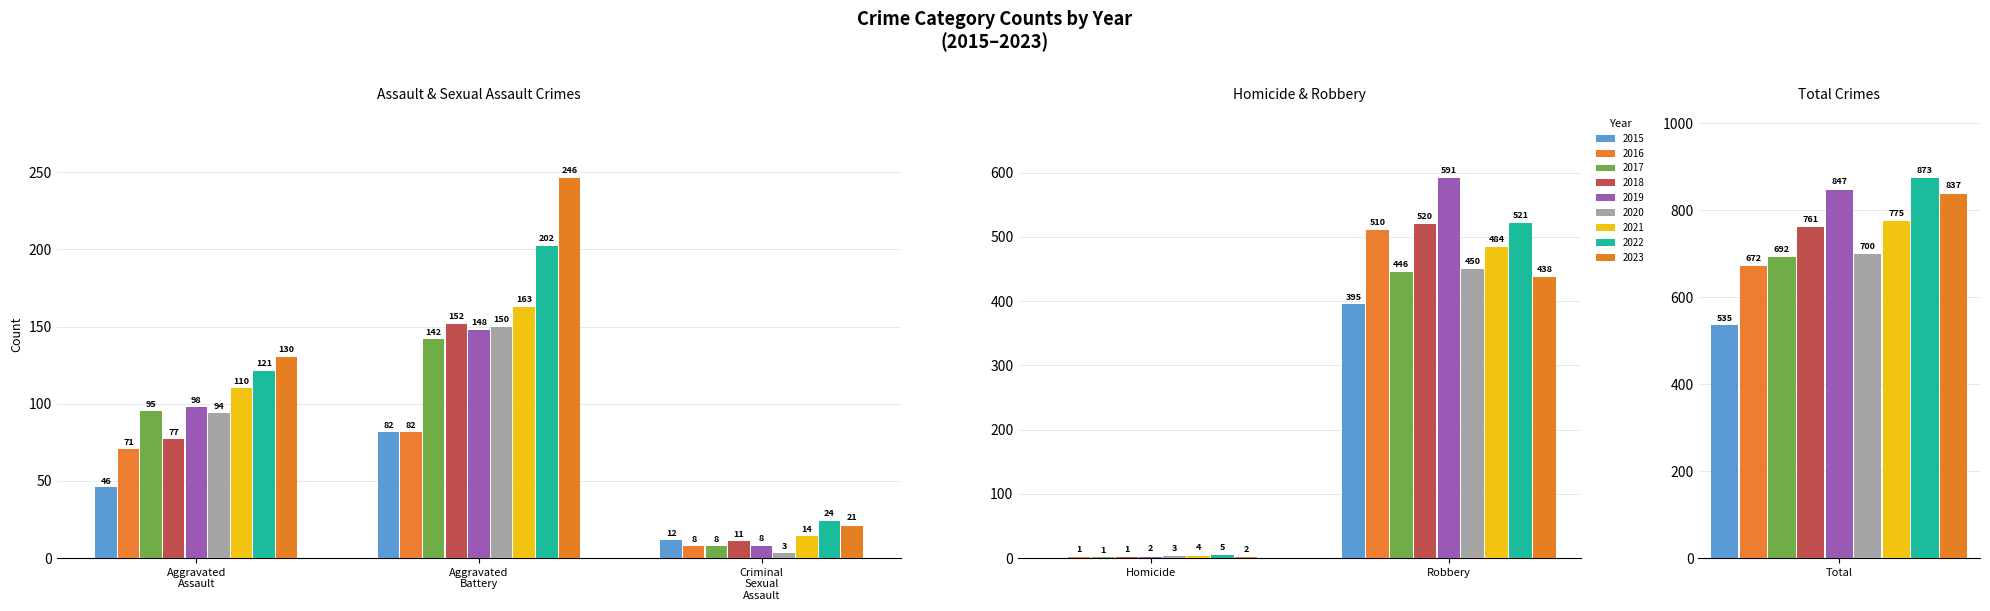

Is it true that Aggravated Assault equals 71 at 2016?

True